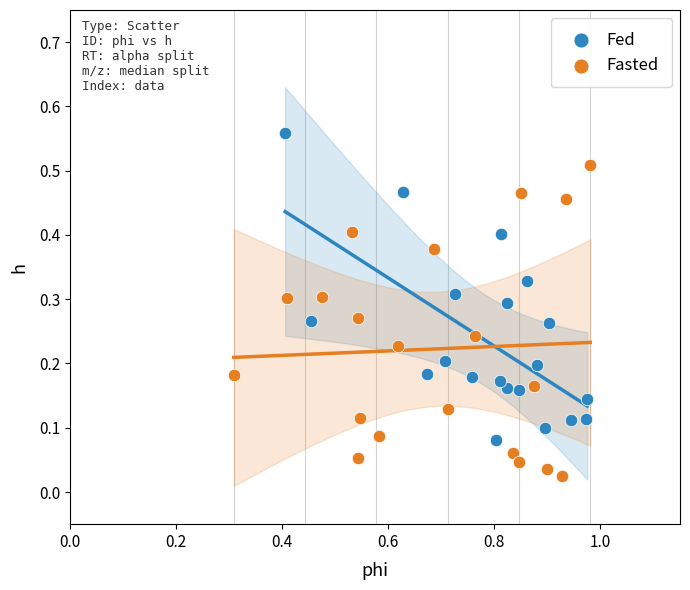

Which series contains the highest Y value?

Fed